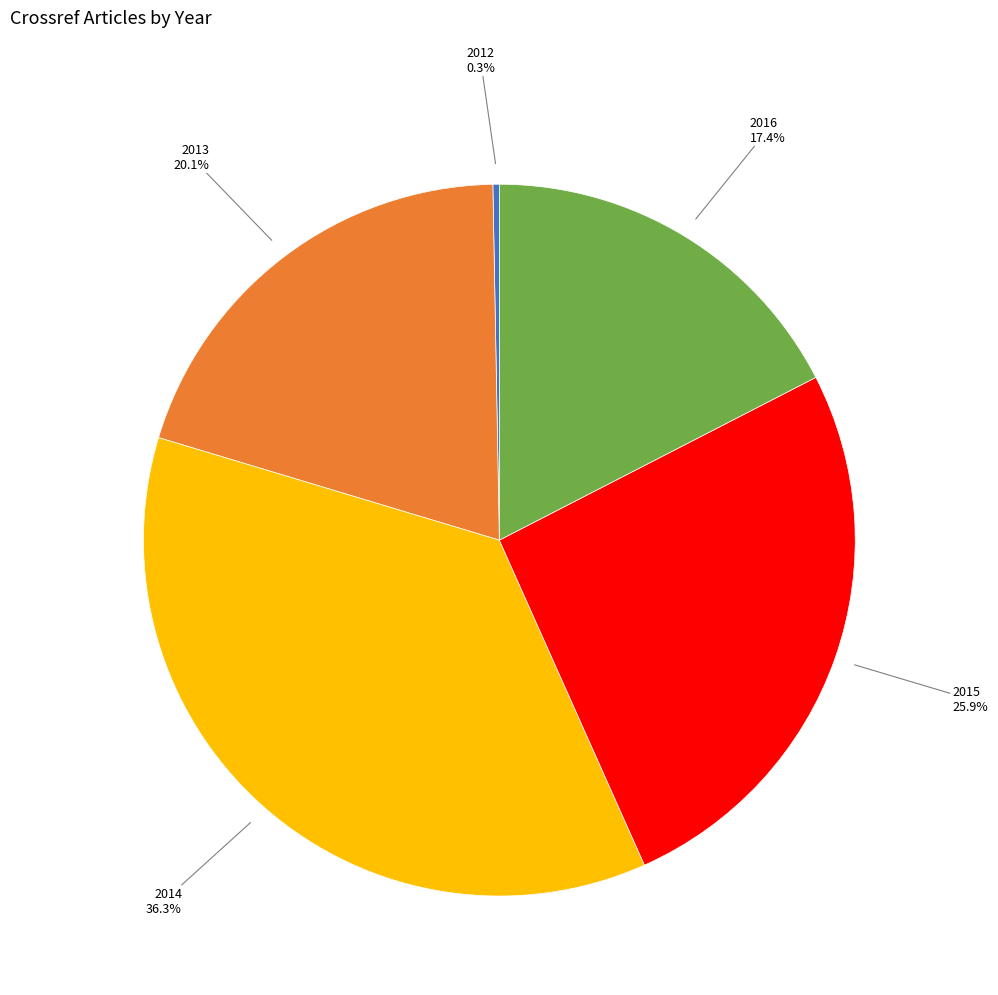

To the nearest percent, what percentage of the pie is 2015?

26%